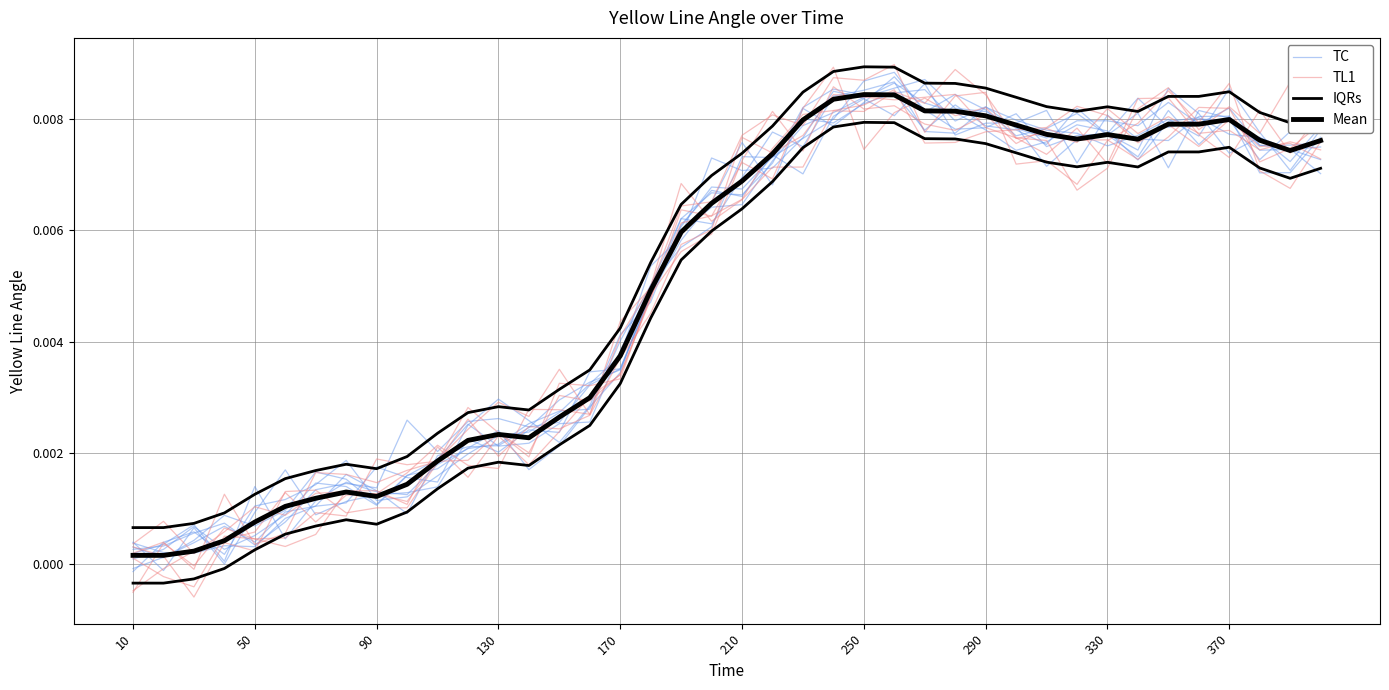

What is the sum of all Mean values?

0.2